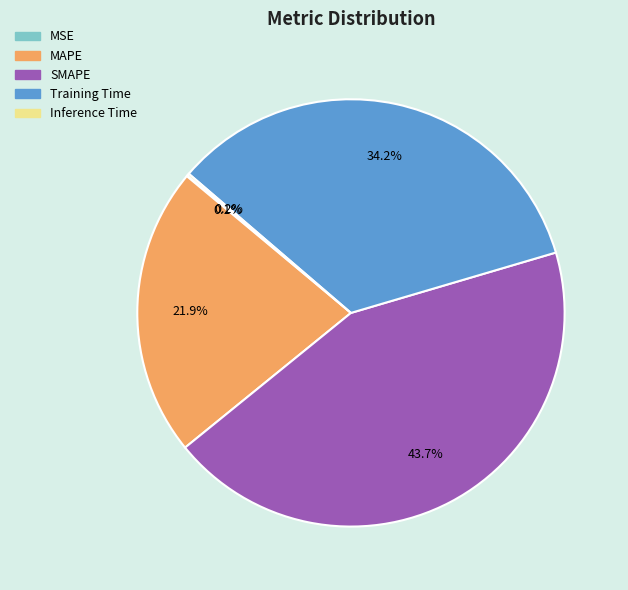

Which slice is the largest?

SMAPE